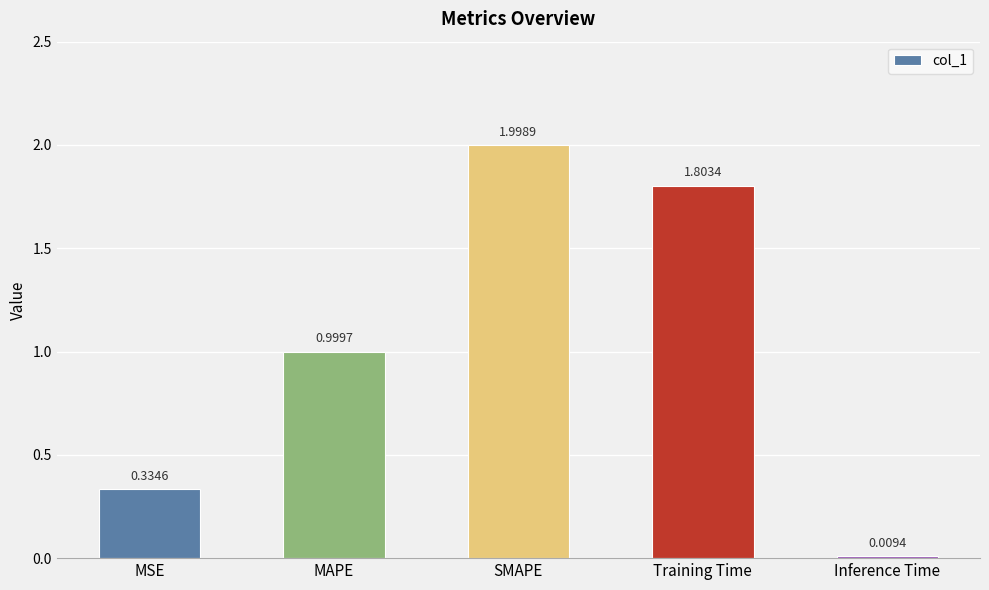

What is the label of the 1st bar from the left?

MSE